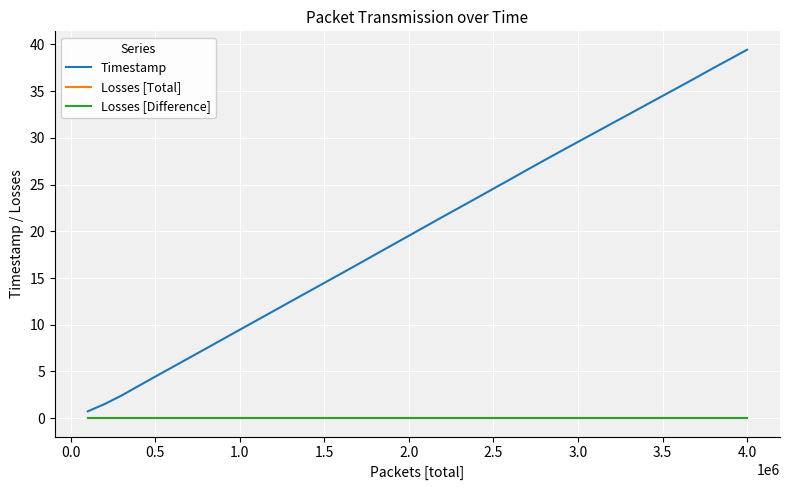

What is the difference between the maximum and minimum values in the Timestamp series?

38.7